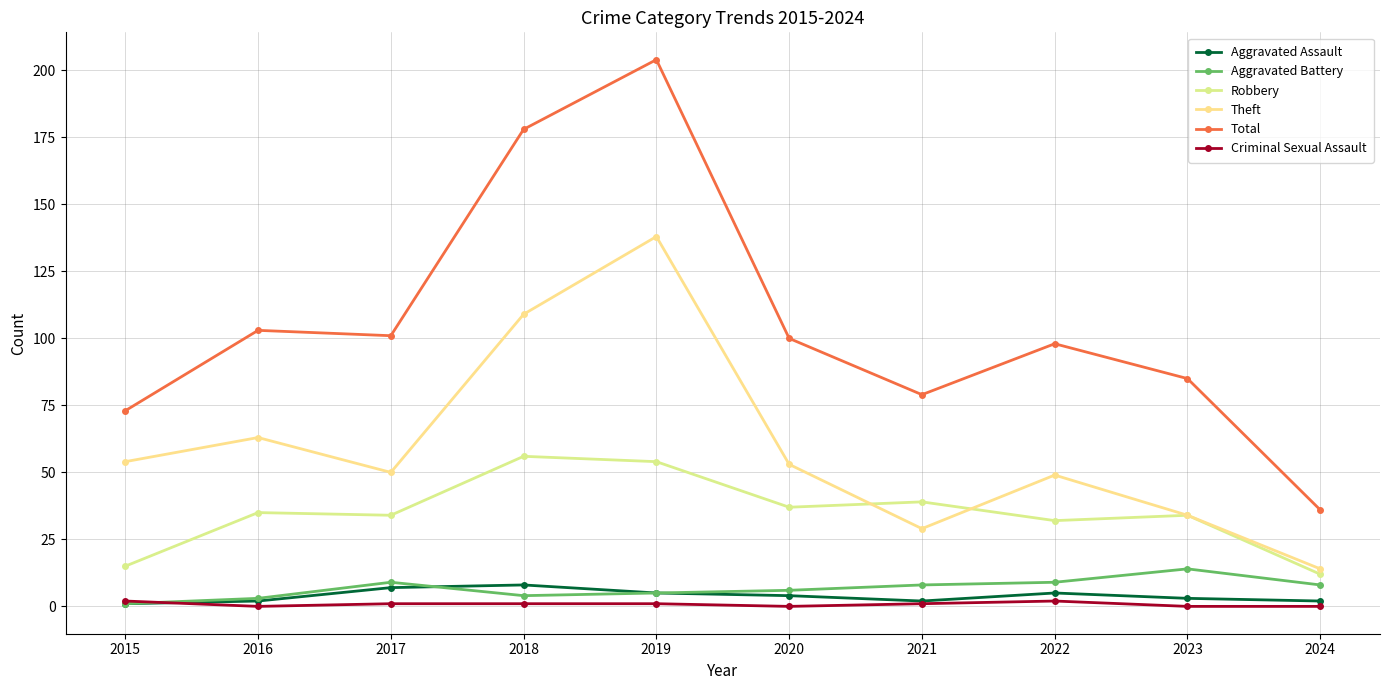

Count the number of categories in the chart.

10